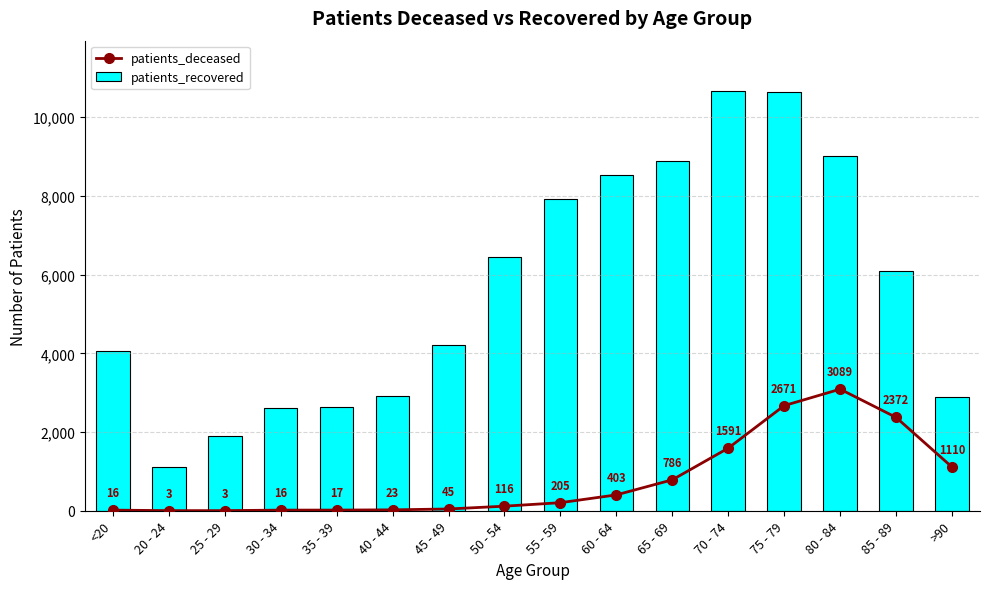

Which has a higher value, 35 - 39 or 45 - 49?

45 - 49